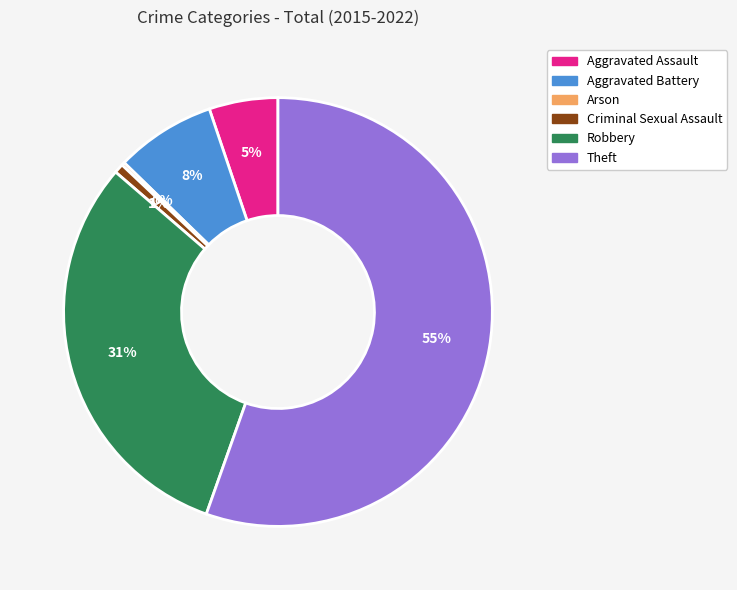

To the nearest percent, what is the difference between the largest and smallest slice percentages?

55%